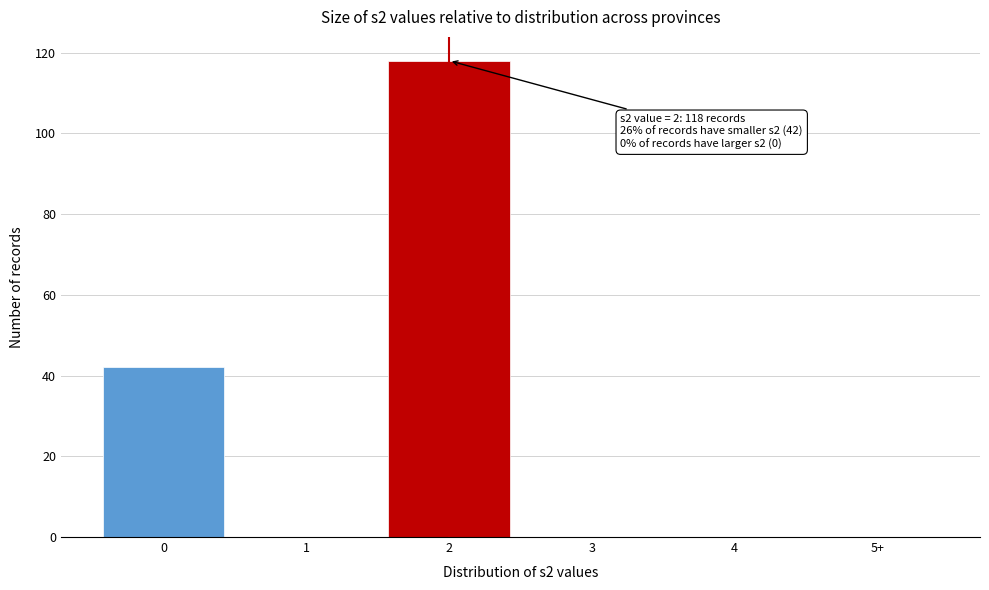

Reading left to right, extract all data points from this chart.

0=42	1=0	2=118	3=0	4=0	5+=0